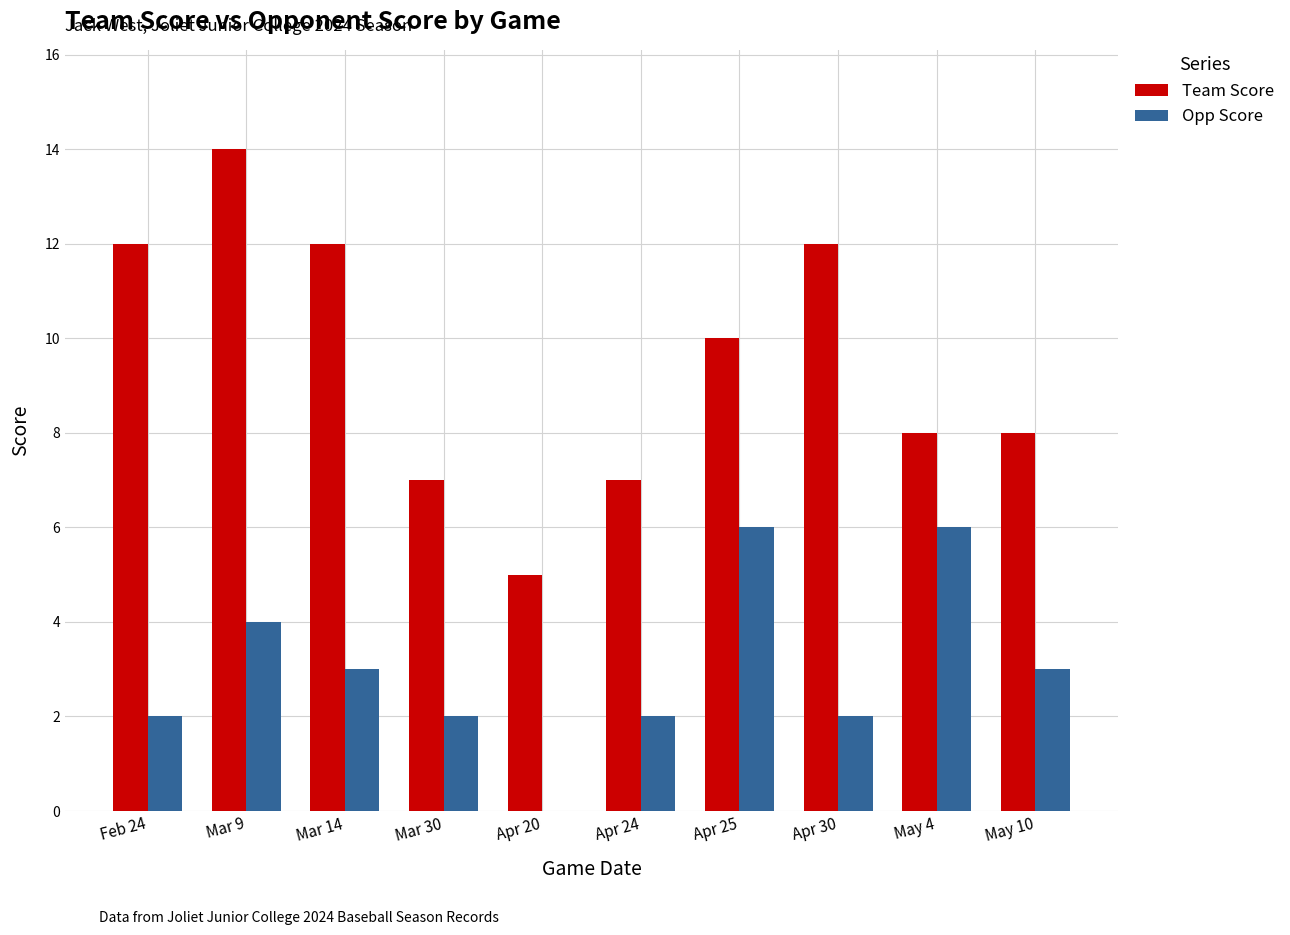

Count the Opp Score values in the range 2 to 4.

7